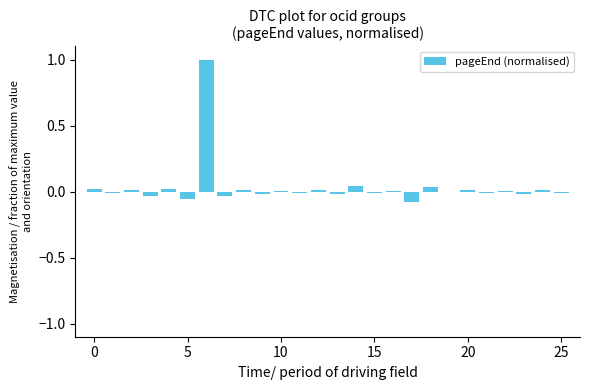

What is the sum of all values?

0.9